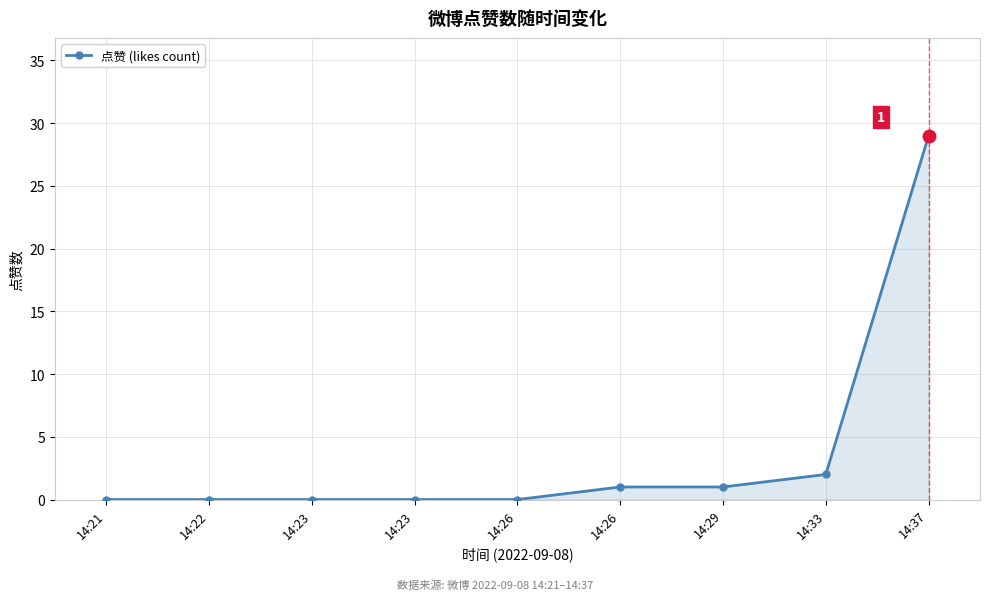

True or false: the data shows 0 at 14:23.

True